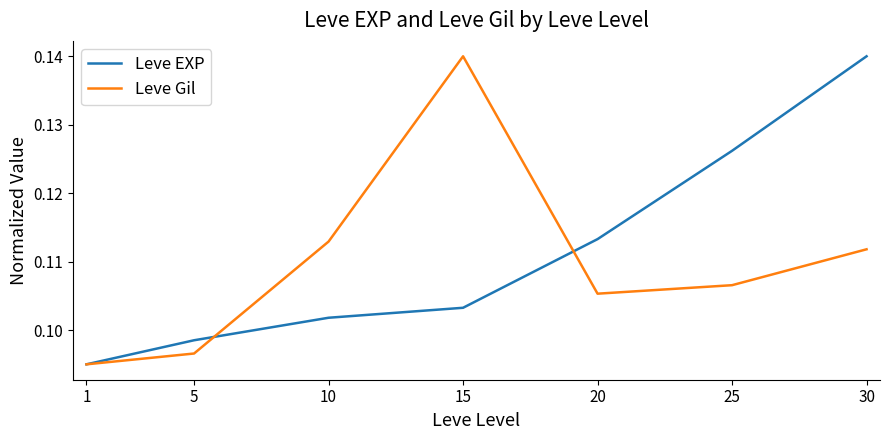

List the series in order of their overall mean, highest first.

Leve EXP, Leve Gil